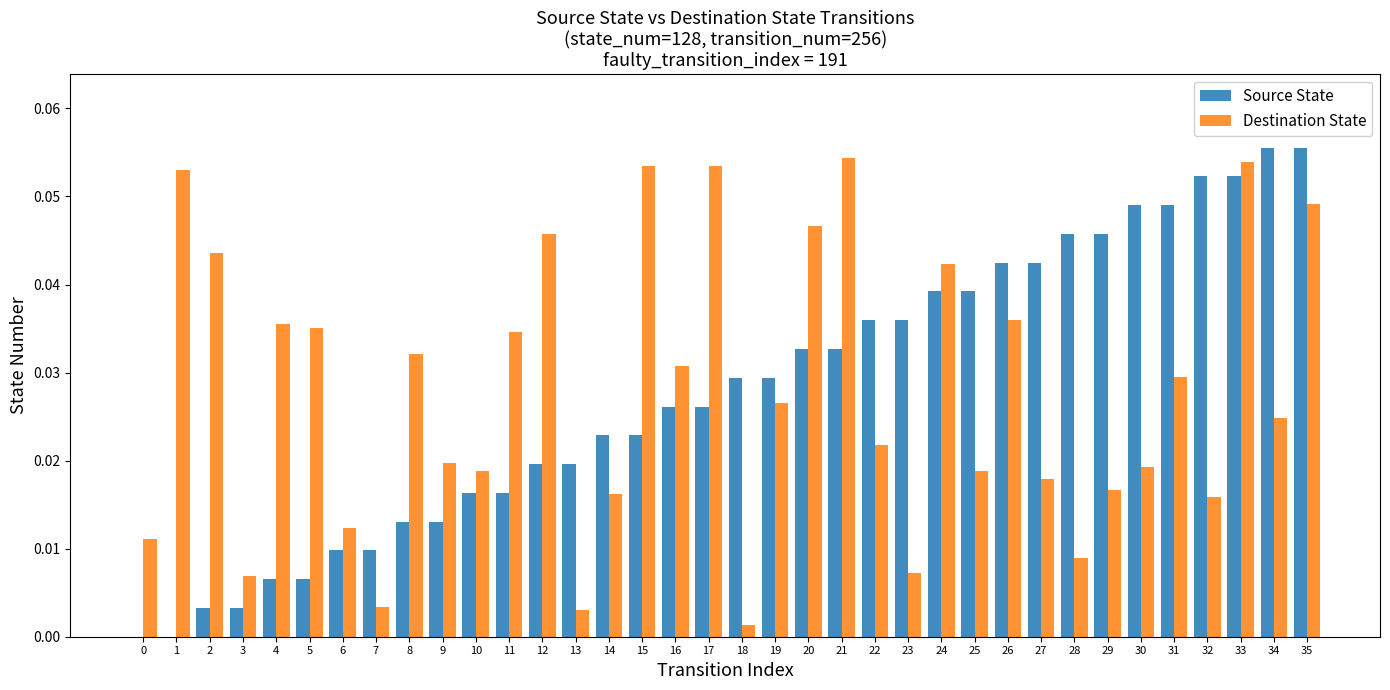

What is the sum of all Source State values?

1.0